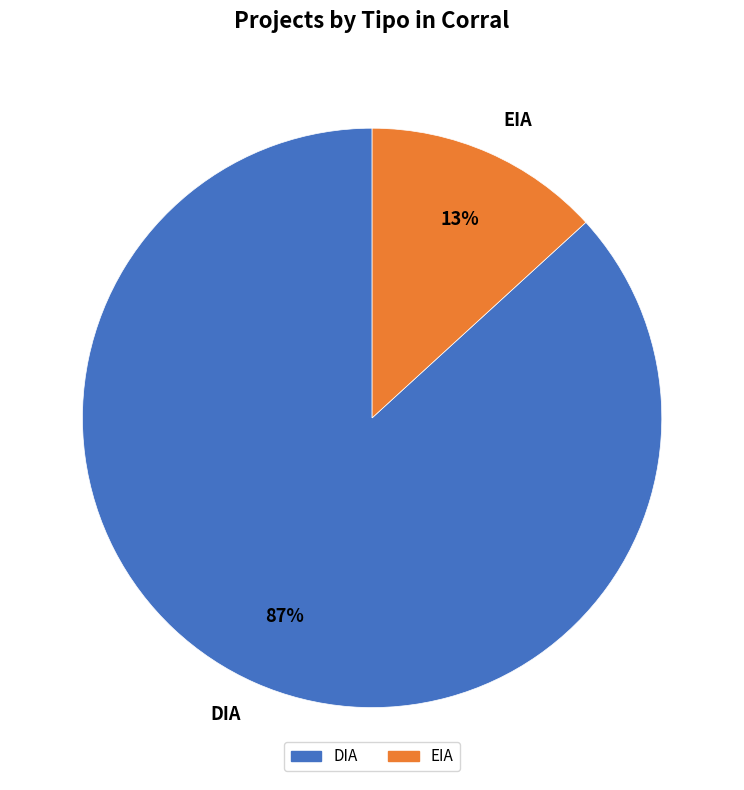

Between DIA and EIA, which is larger?

DIA